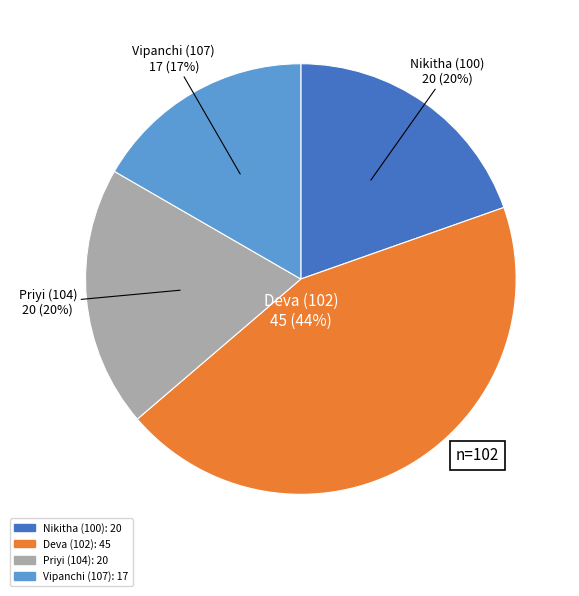

How many slices are in this pie chart?

4